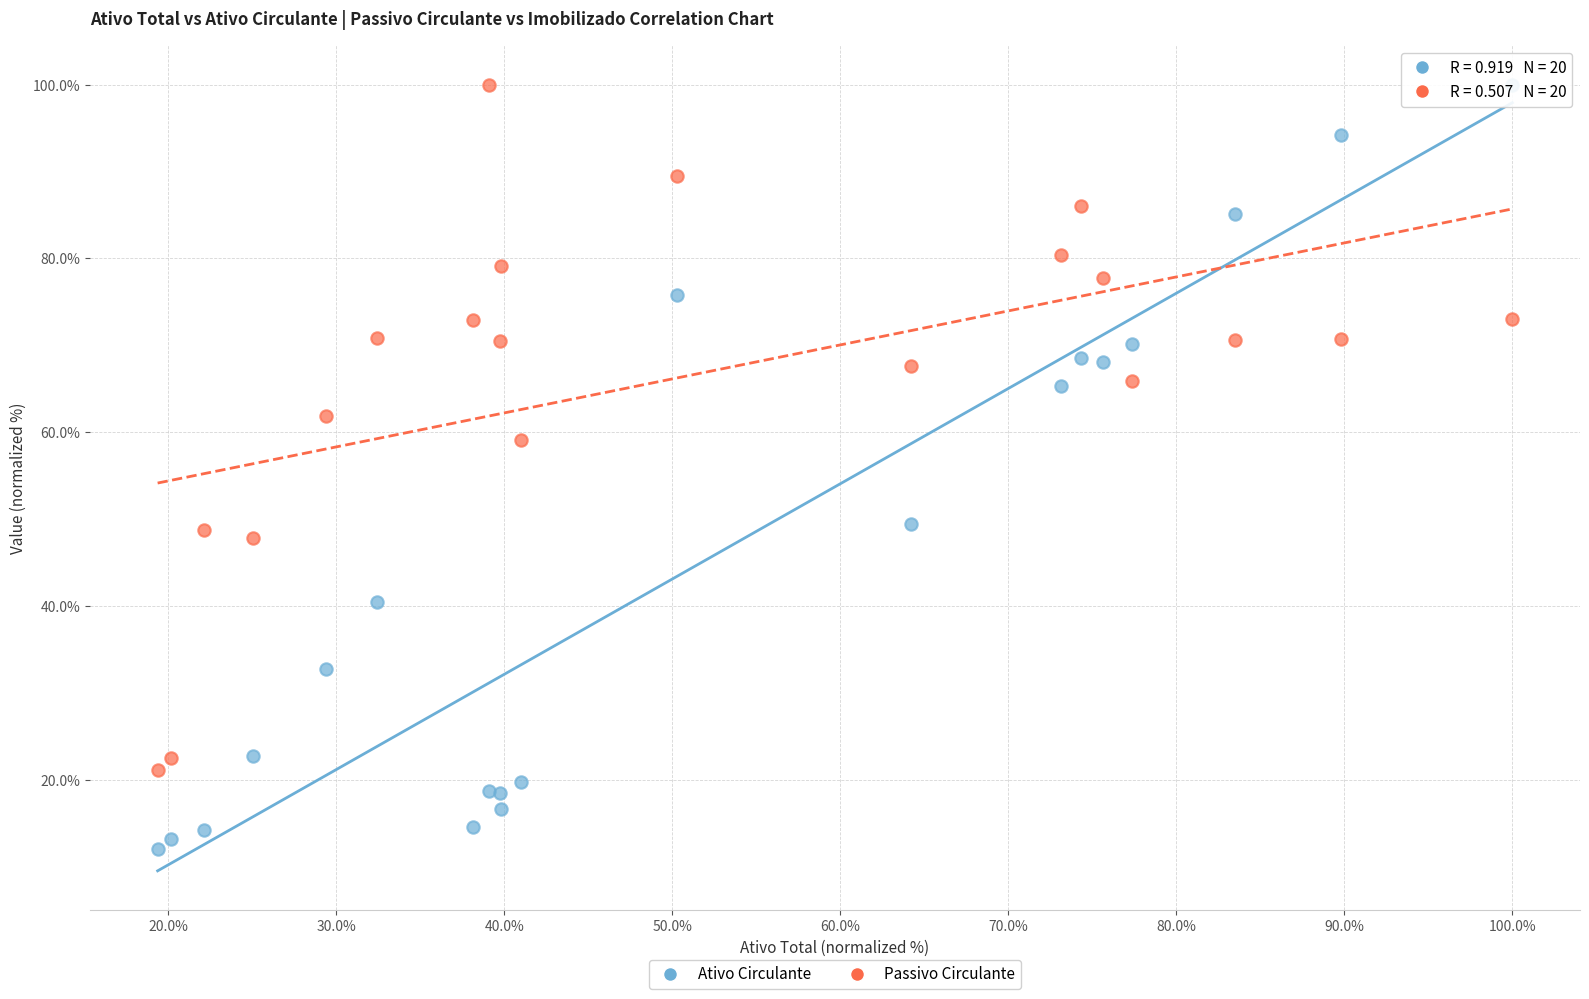

Across all series, what Y value is closest to 55?

59.1